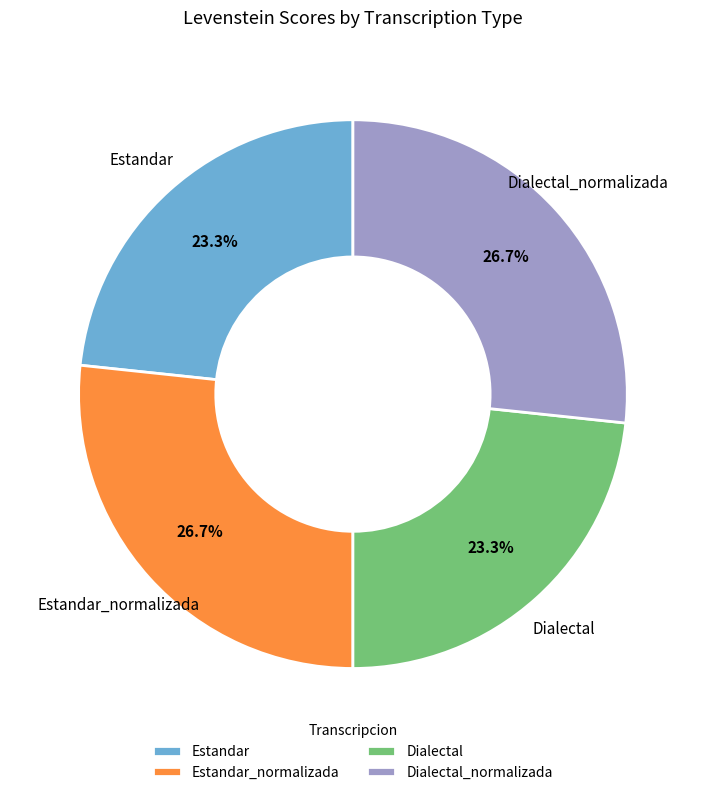

To the nearest percent, what percentage of the pie is Estandar?

23%